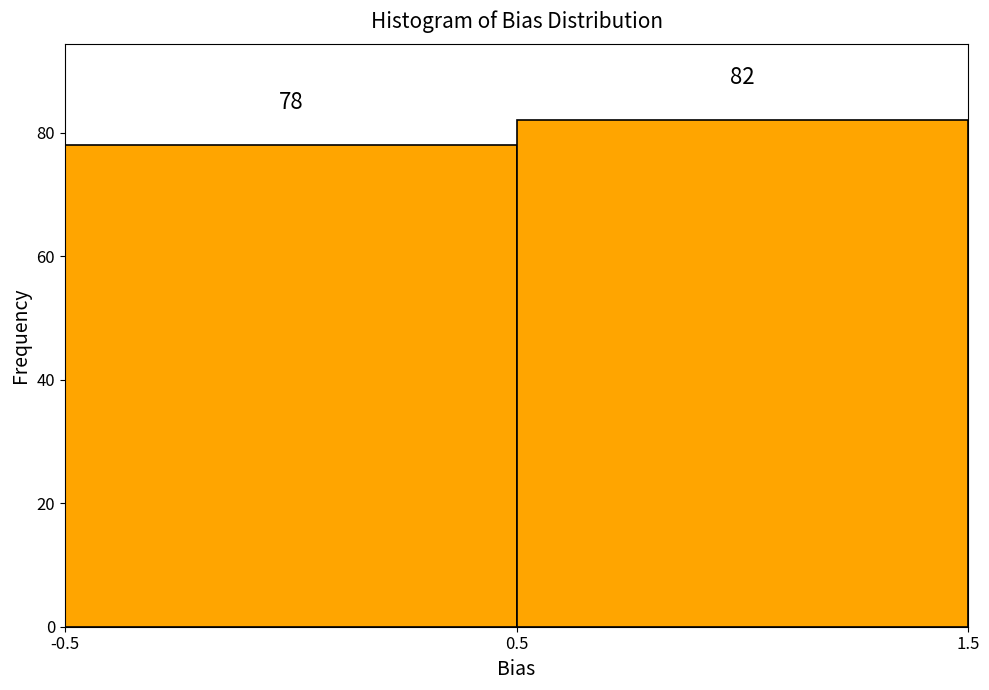

How tall is the bar that spans -0.5 to 0.5 on the x-axis?

78